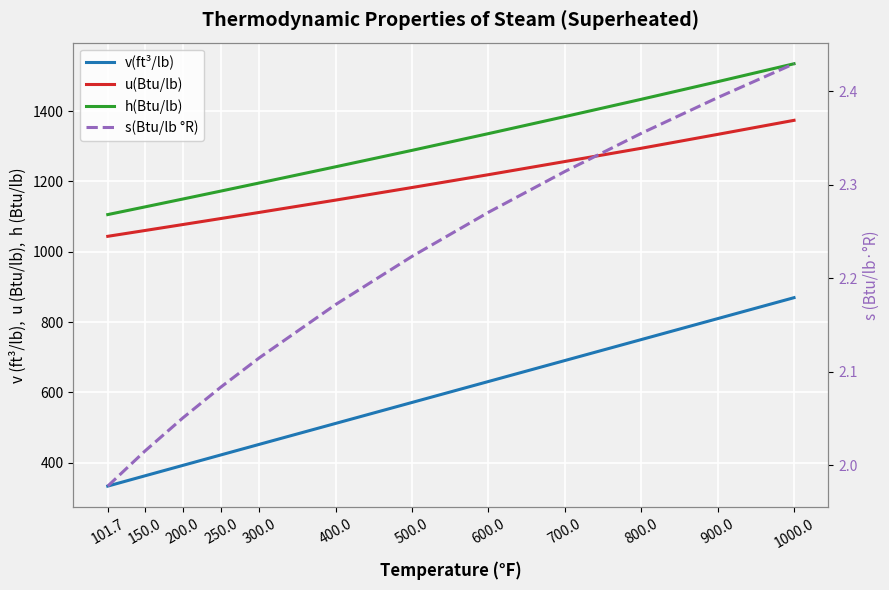

Reading right to left, extract all data points from this chart.

v(ft³/lb): 869.5	809.9	750.3	690.7	631.1	571.5	511.9	452.3	422.4	392.5	362.6	333.6
u(Btu/lb): 1373.9	1333.9	1294.4	1256.7	1219.3	1182.8	1147.0	1112.0	1094.7	1077.5	1060.4	1044.0
h(Btu/lb): 1534.8	1483.8	1433.7	1384.5	1336.1	1288.5	1241.8	1195.7	1172.8	1150.1	1127.5	1105.8
s(Btu/lb °R): 2.4	2.4	2.4	2.3	2.3	2.2	2.2	2.1	2.1	2.1	2.0	2.0